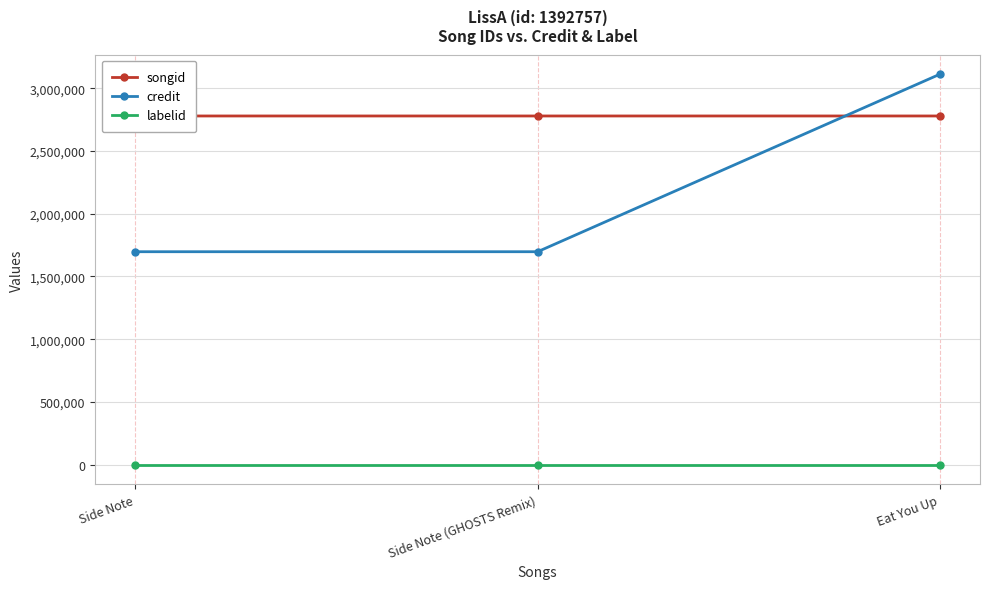

The credit series shows 4580989 at Eat You Up. True or false?

False